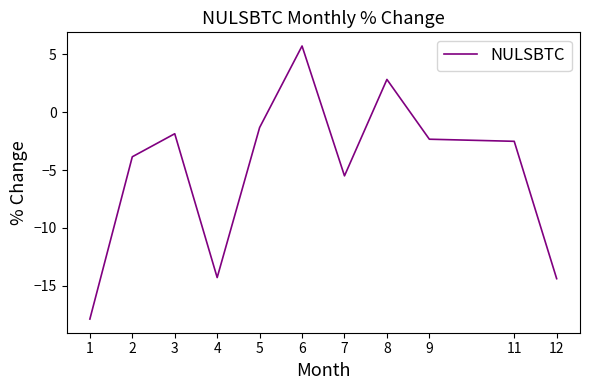

At which label is the value closest to -6?

7